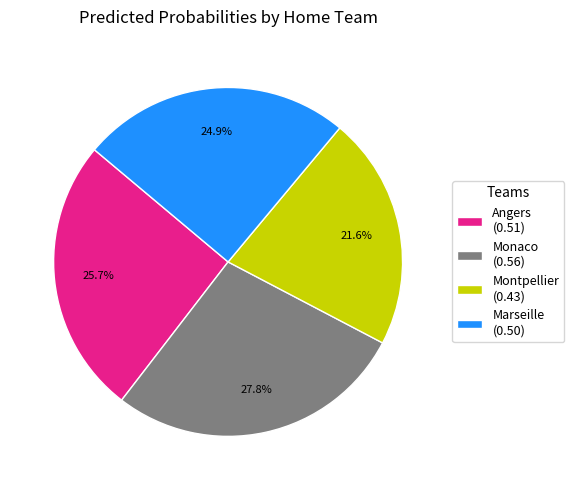

Rank the categories by value from lowest to highest.

Montpellier, Marseille, Angers, Monaco